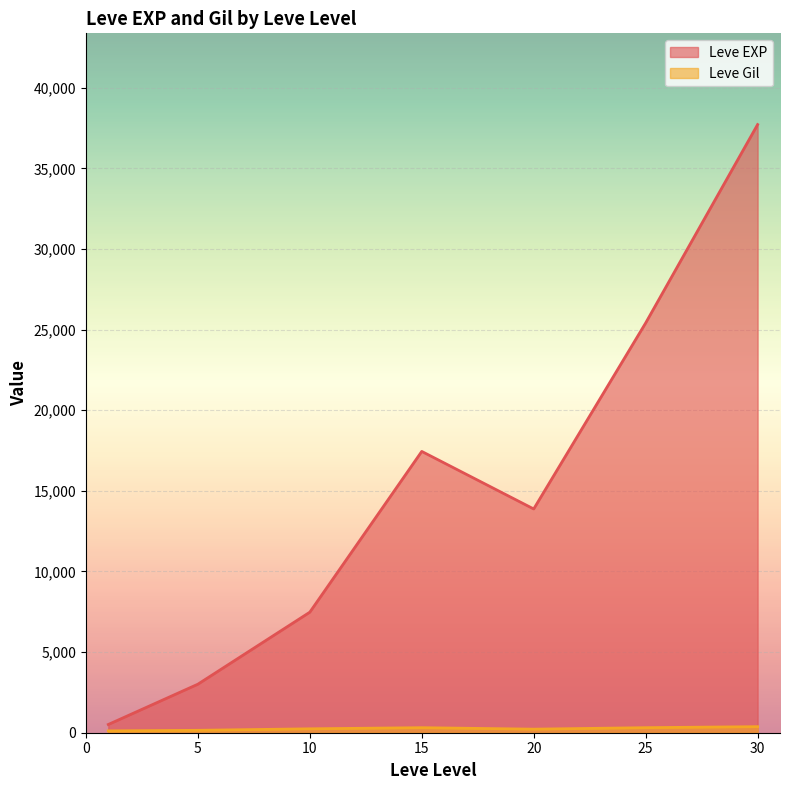

At which category is the sum across all series the highest?

30